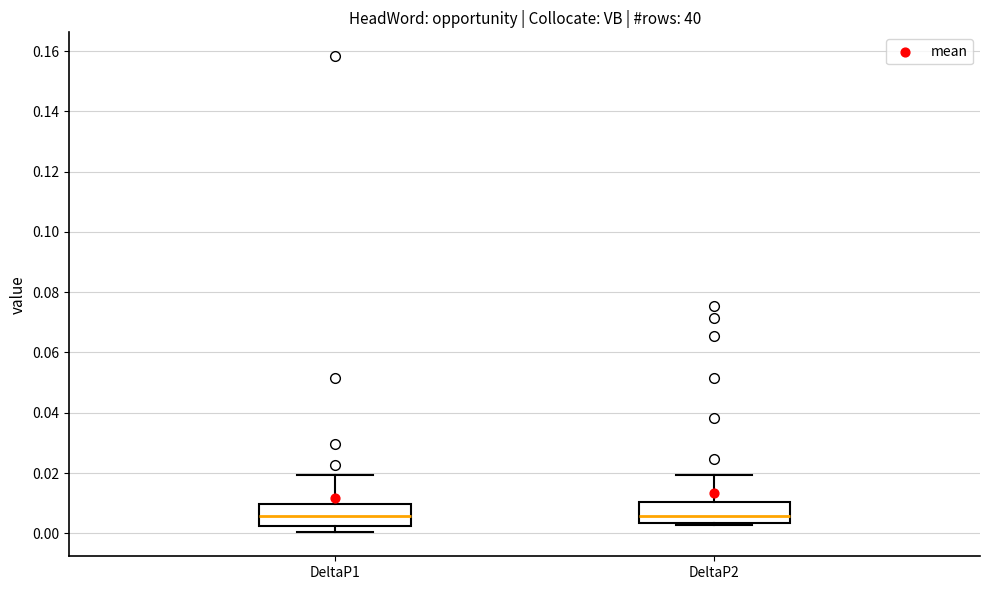

Where is the lower edge of the box for DeltaP2 on the y-axis? The values are not printed on the chart, so give them approximately, as read against the axis.

0.004